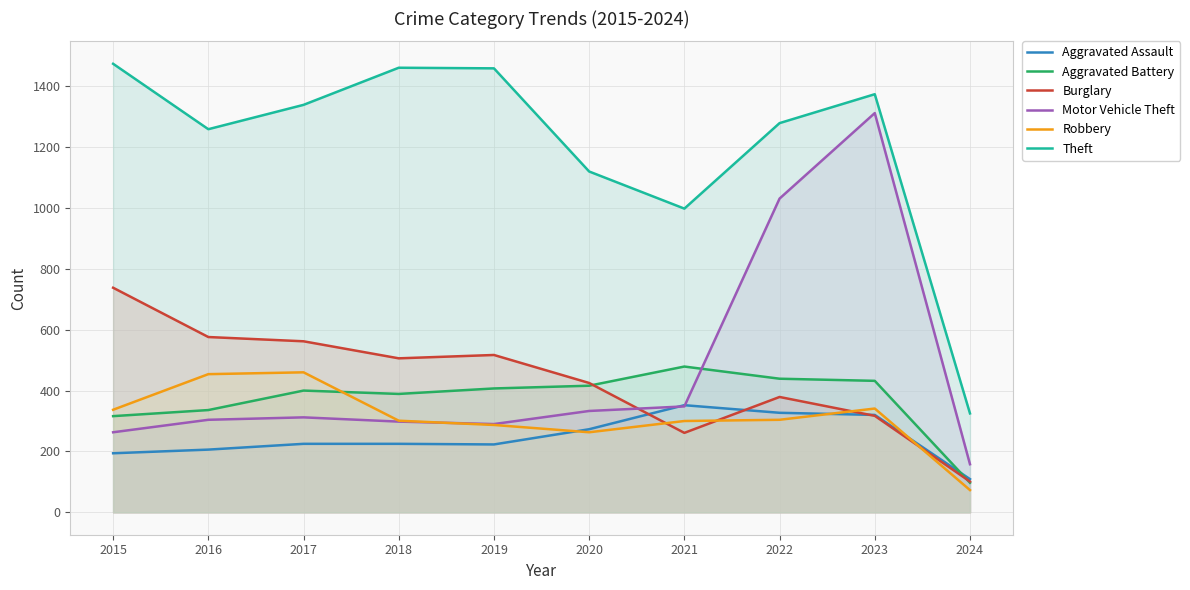

The value of Aggravated Battery at 2023 is 260. True or false?

False